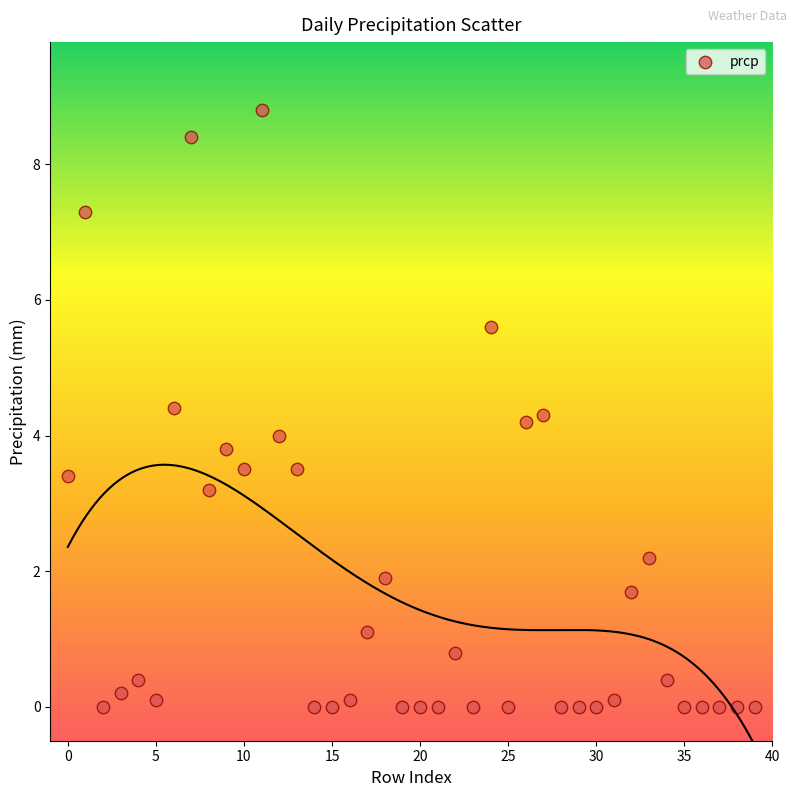

What is the range of Y values (max minus min)?

8.8